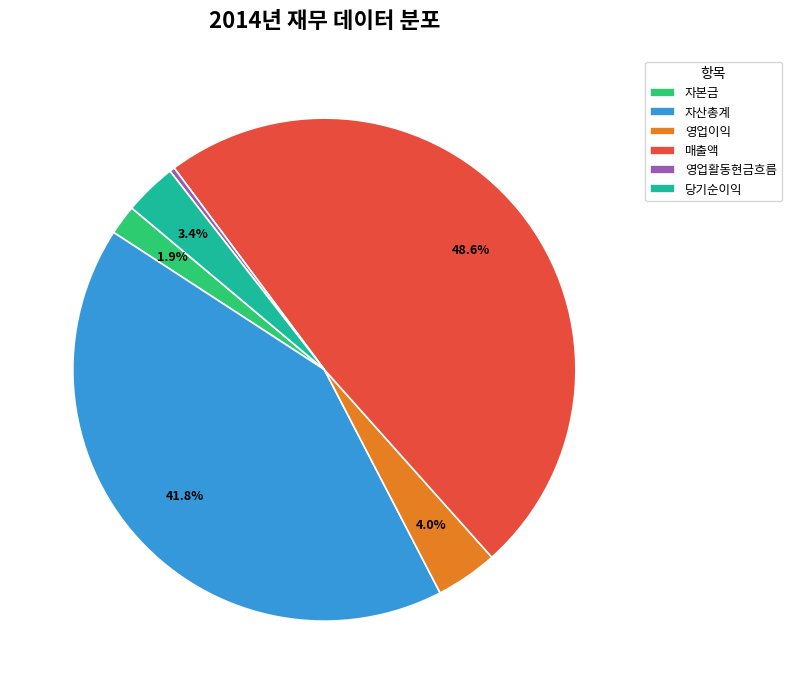

Combined, do 자산총계 and 자본금 account for over 50%?

No